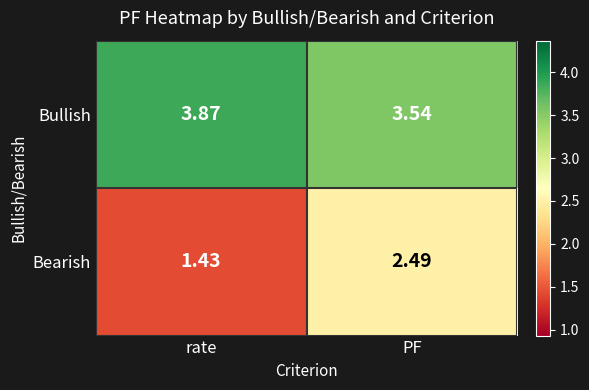

At which category is the sum across all series the highest?

PF